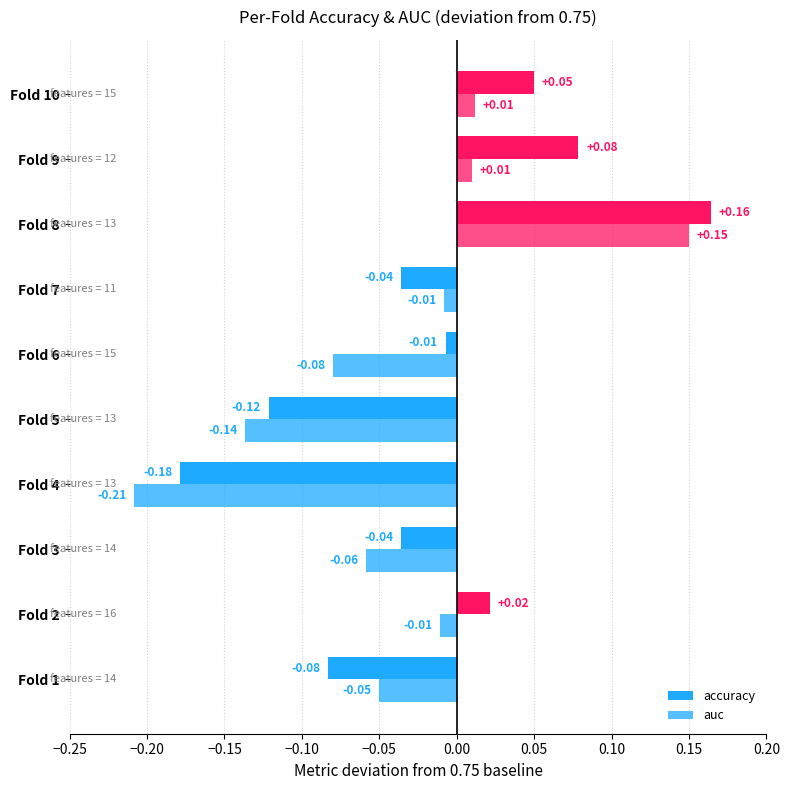

What position from the right is −0.05?

6